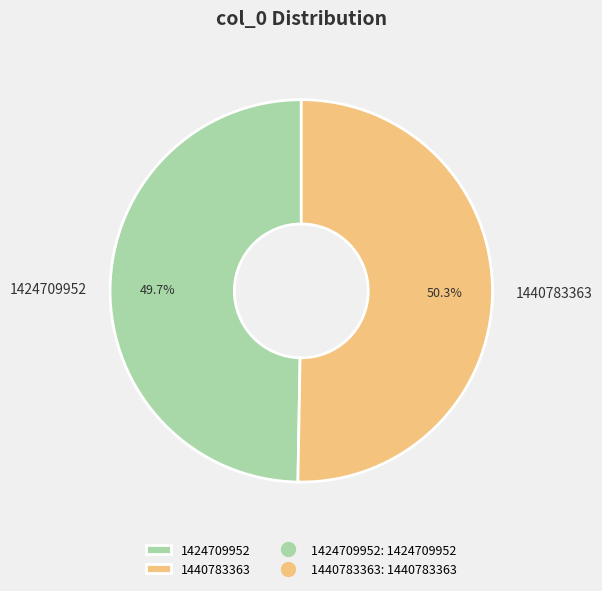

To the nearest percent, what is the combined percentage of 1424709952 and 1440783363?

100%